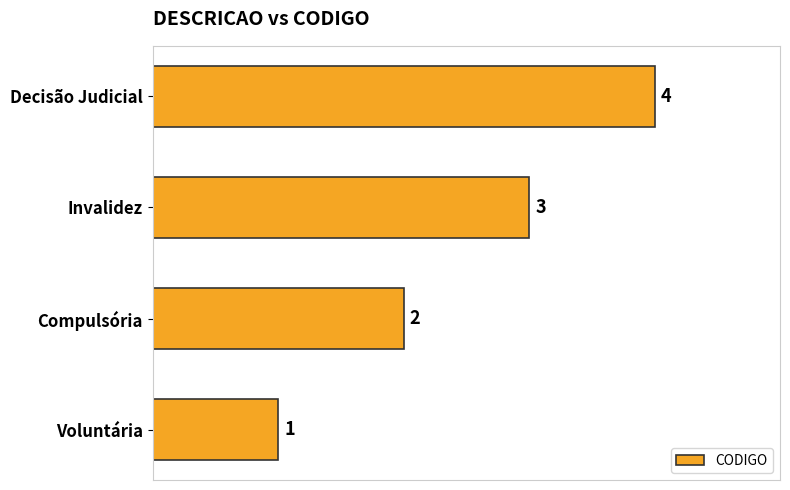

What is the difference between the maximum and minimum values?

3